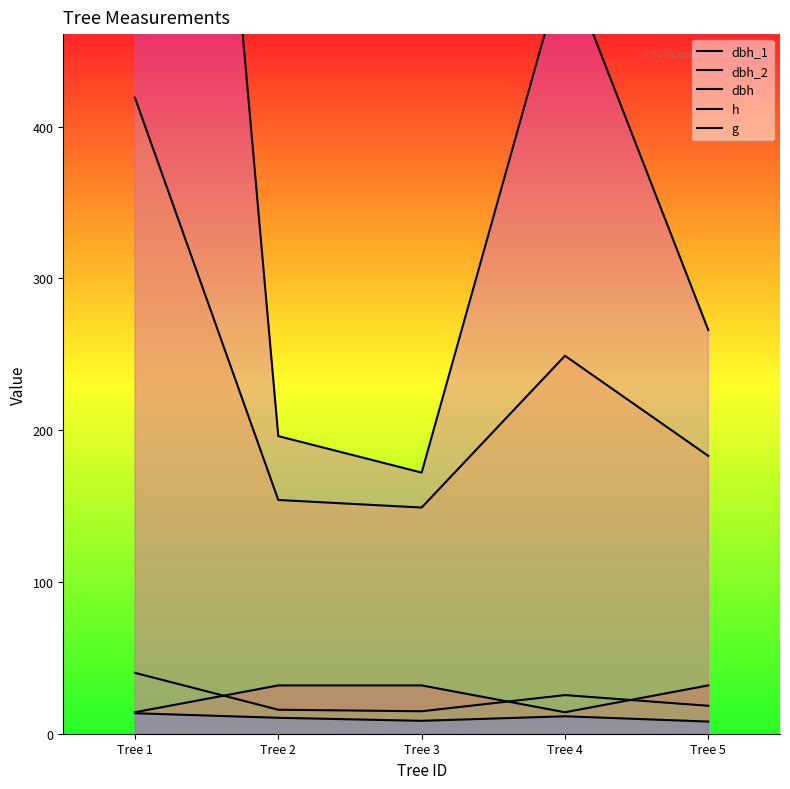

True or false: dbh_1 and g intersect in this chart.

False